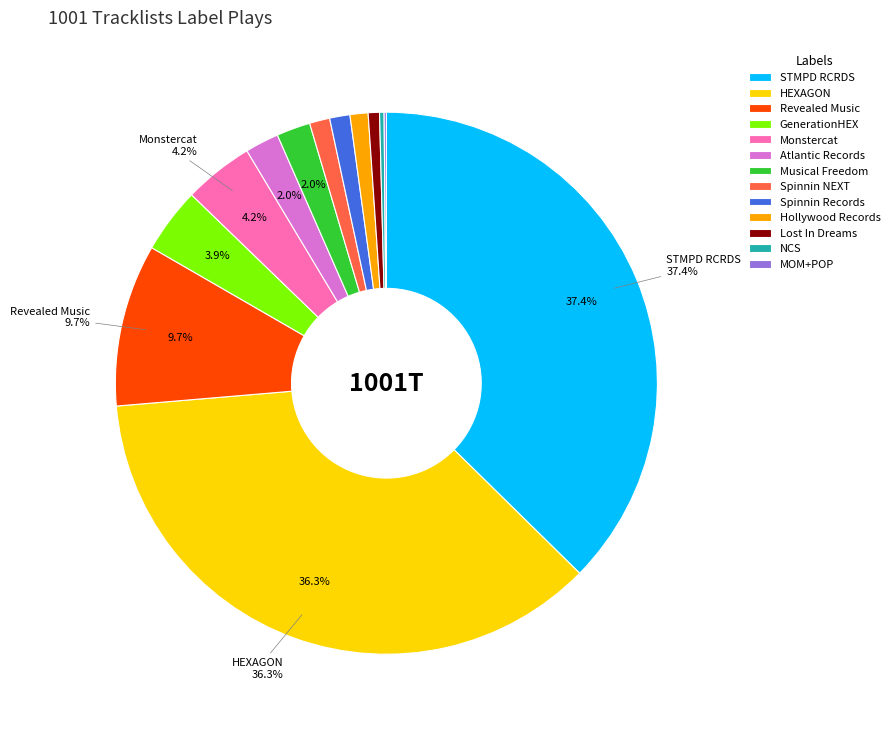

To the nearest percent, what is the difference between the Revealed Music and Atlantic Records slice percentages?

8%